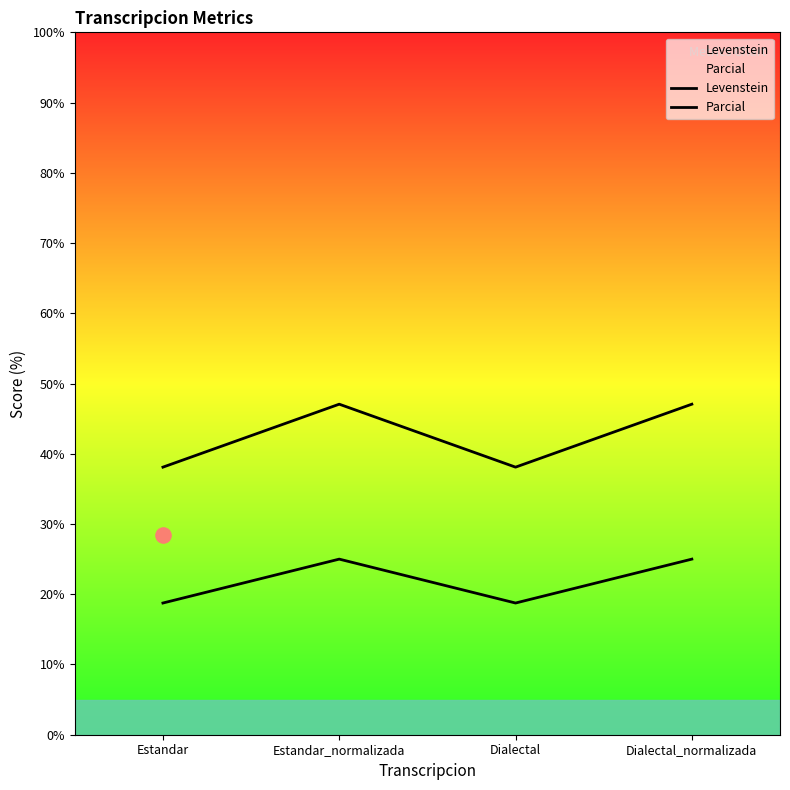

Which series has the largest total across all categories?

Parcial